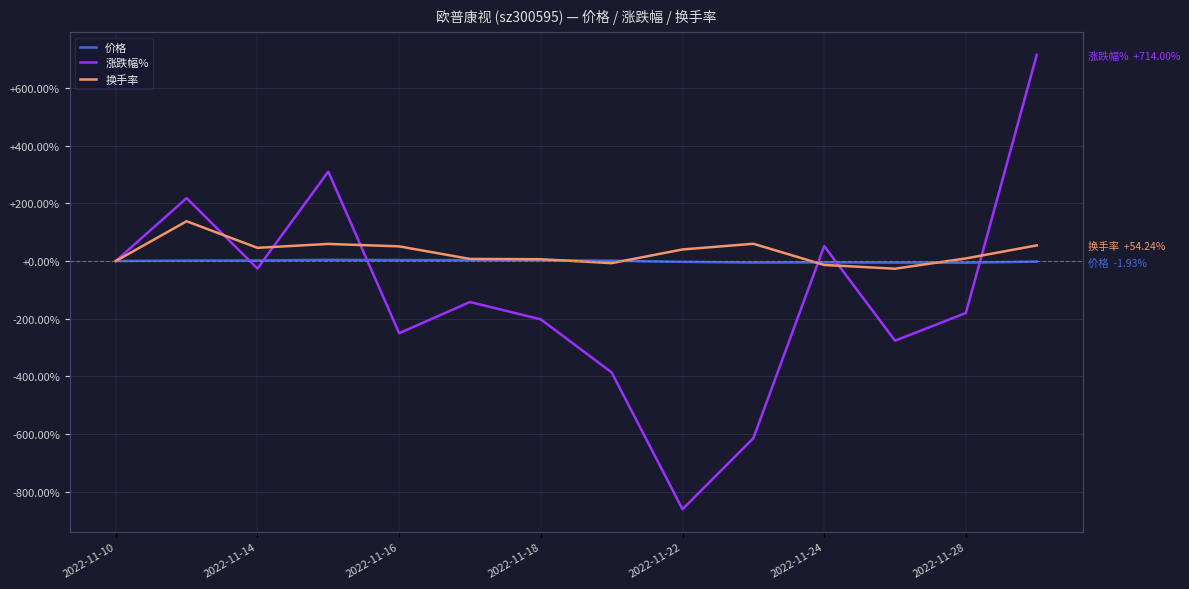

At how many categories does at least one series exceed 618?

1